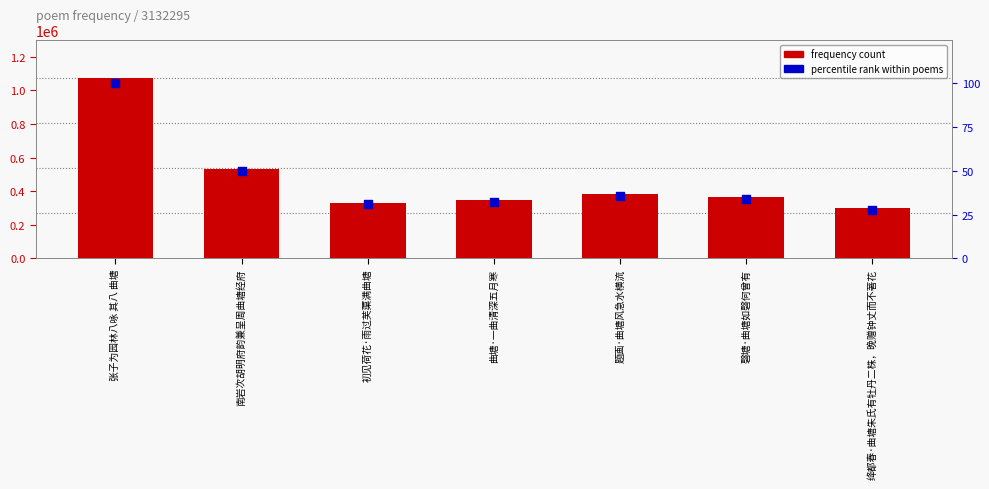

What is the total value across all series at 曲塘·一曲清深五月寒?

345678.2